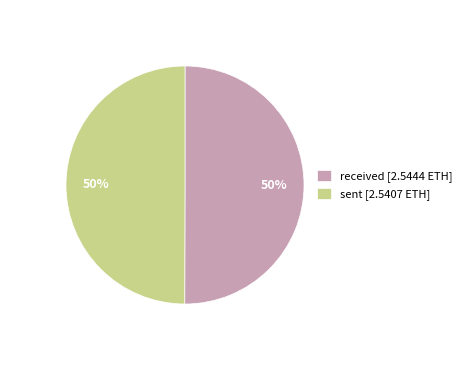

Do sent [2.5407 ETH] and received [2.5444 ETH] together represent more than half of the pie?

Yes